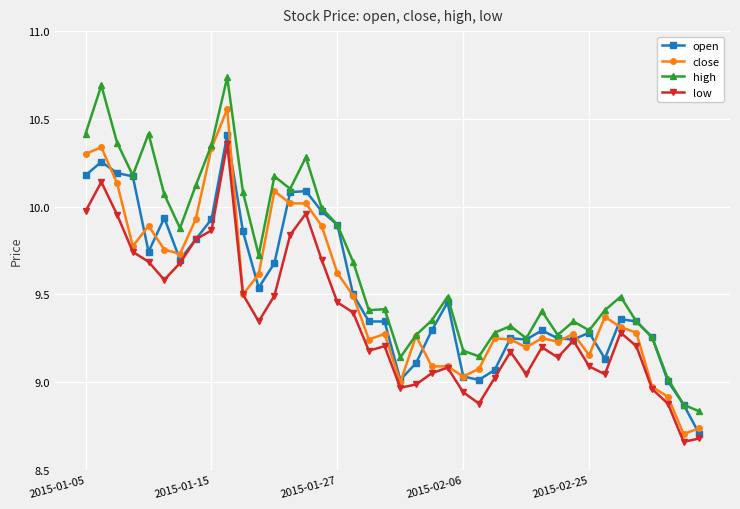

Is this an area chart (filled region under the line)?

No